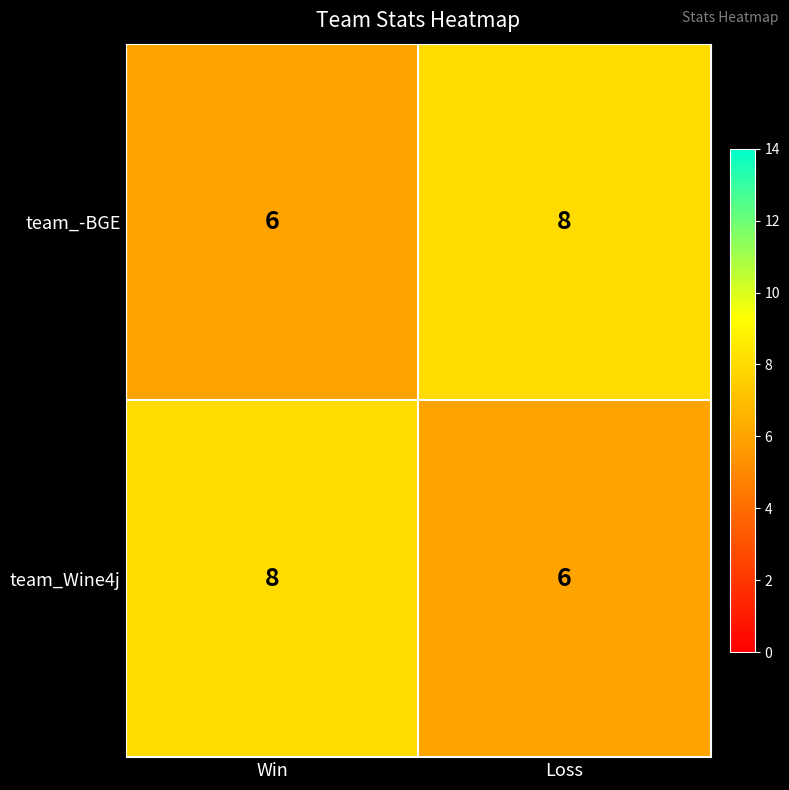

What is the total value across all series at Loss?

14